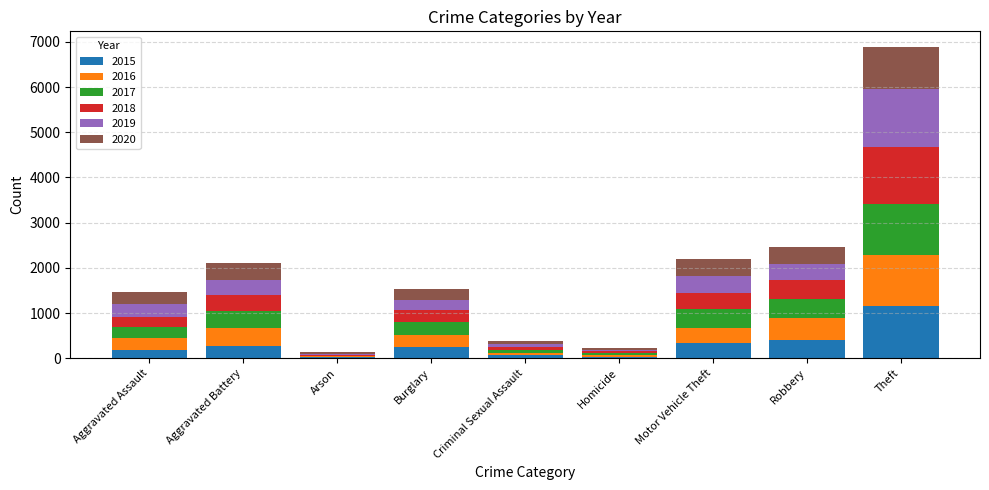

At which category is the sum across all series the highest?

Theft